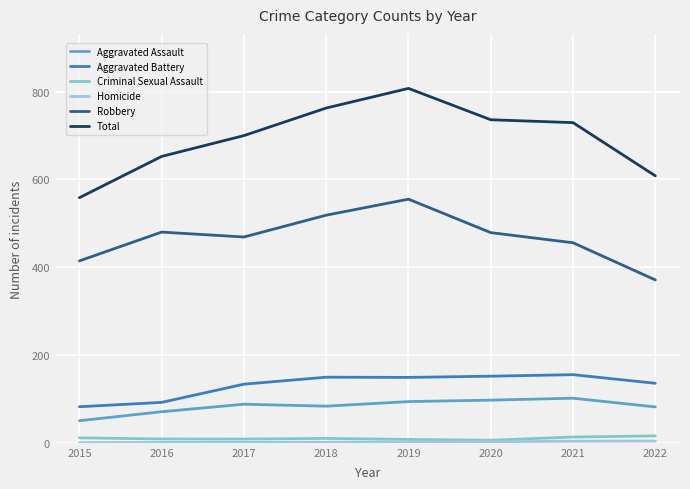

Which series changed the most between 2017 and 2021?

Total